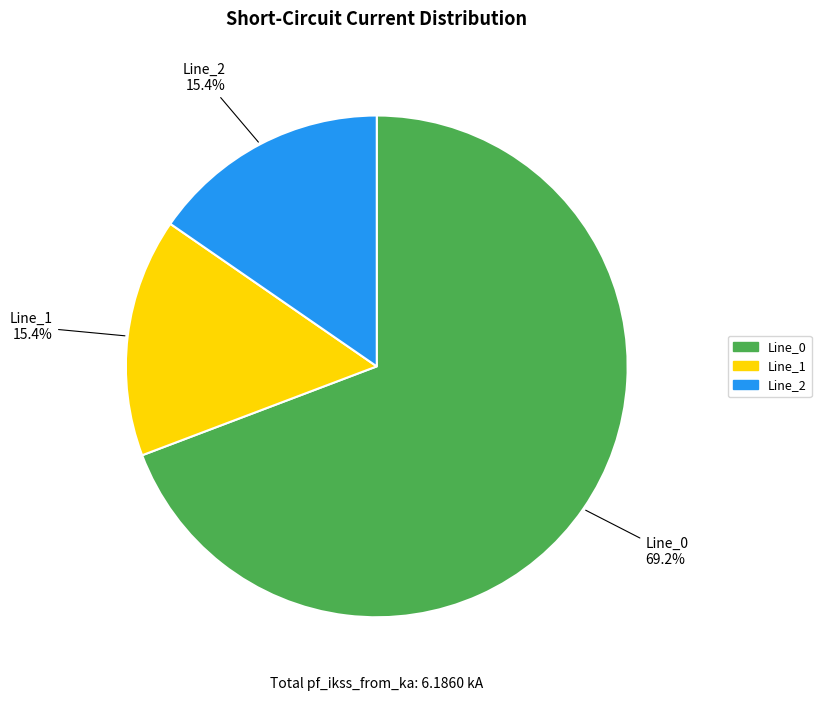

What percentage is NOT represented by Line_2?

84.6%